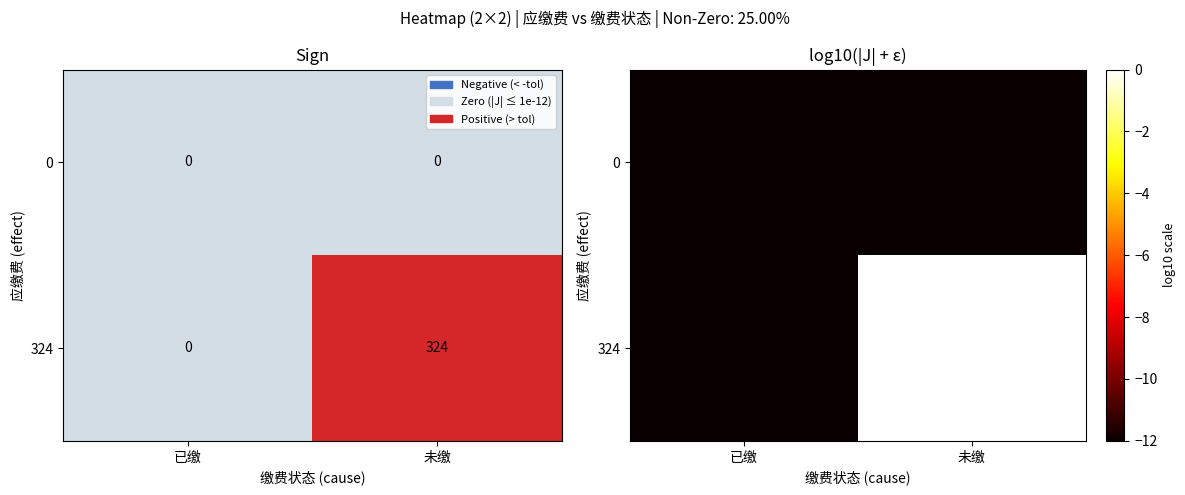

How many data points does each series have?

2